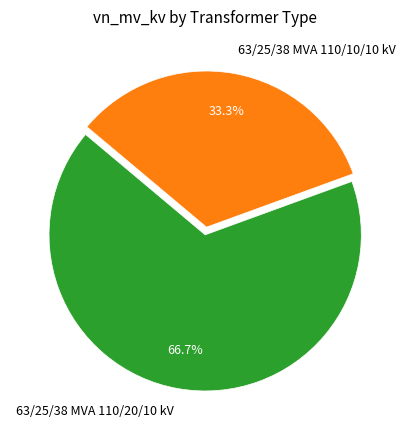

Does 63/25/38 MVA 110/20/10 kV represent more than half of the total?

Yes